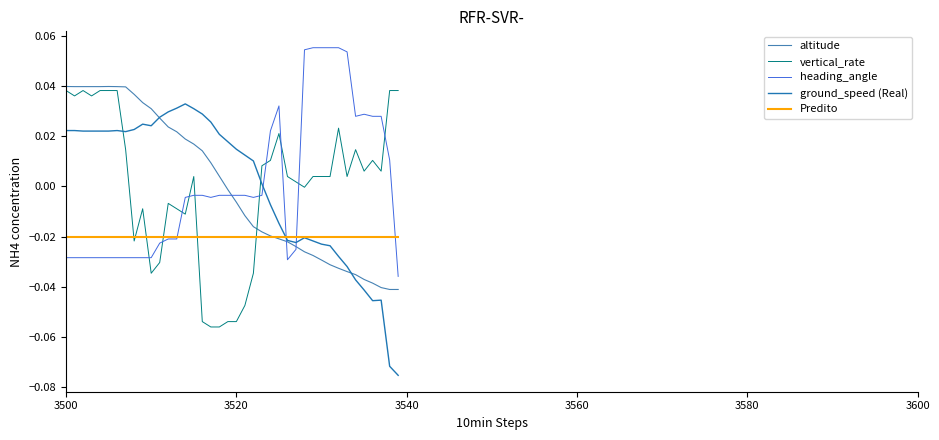

True or false: altitude and vertical_rate intersect in this chart.

True